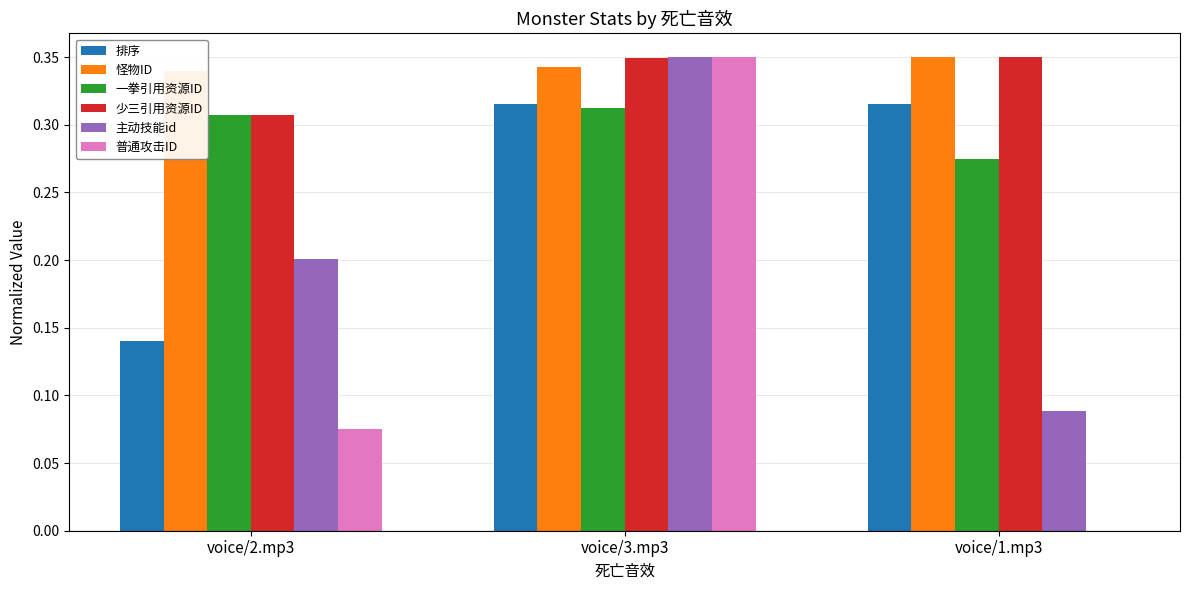

Reading left to right, extract all data points from this chart.

排序: 0.1	0.3	0.3
怪物ID: 0.3	0.3	0.3
一拳引用资源ID: 0.3	0.3	0.3
少三引用资源ID: 0.3	0.3	0.3
主动技能id: 0.2	0.3	0.1
普通攻击ID: 0.1	0.3	0.0